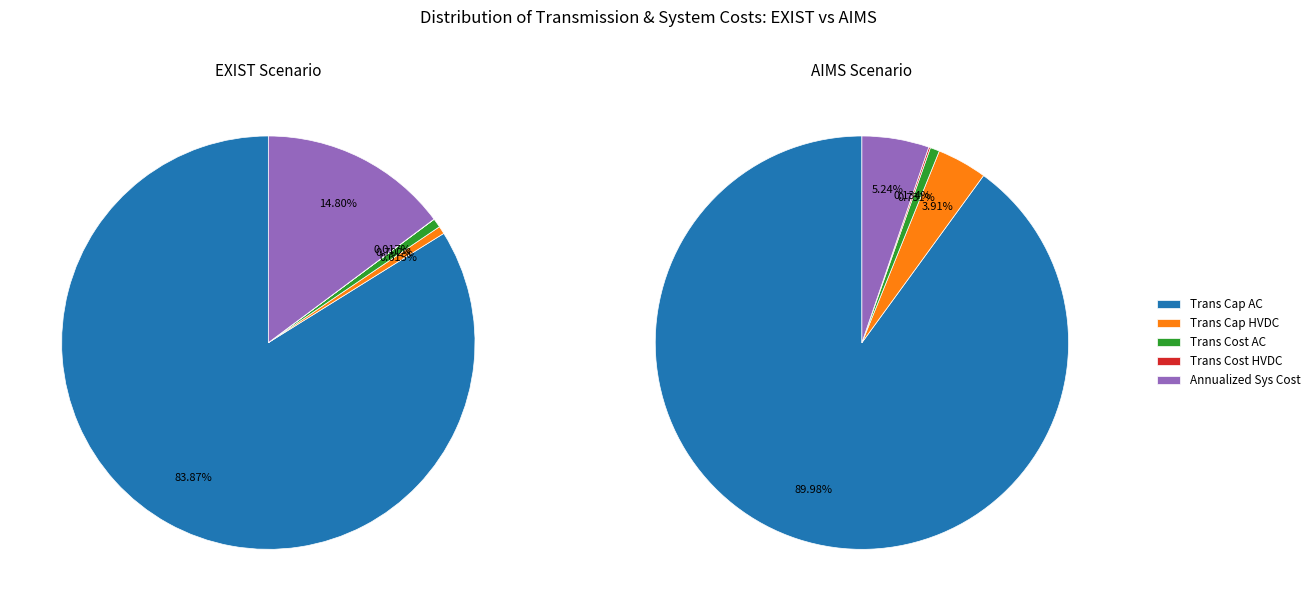

Which slice is the largest?

Transmission Capacity AC (GW)